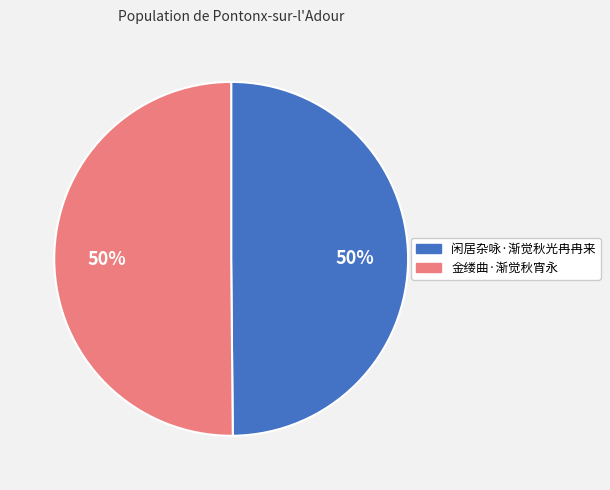

To the nearest percent, what is the combined percentage of 金缕曲·渐觉秋宵永 and 闲居杂咏·渐觉秋光冉冉来?

100%